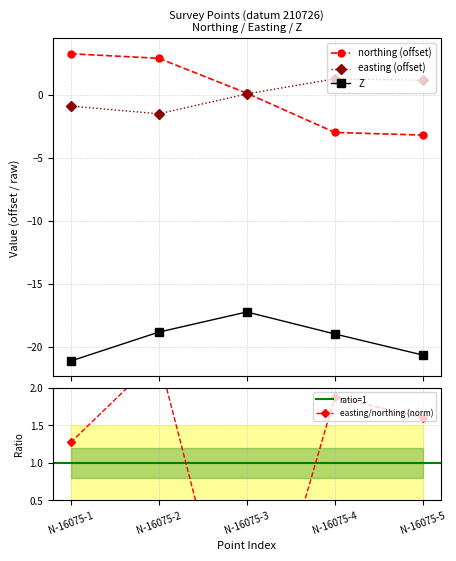

What is the difference between the second highest and minimum values in the easting series?

2.7